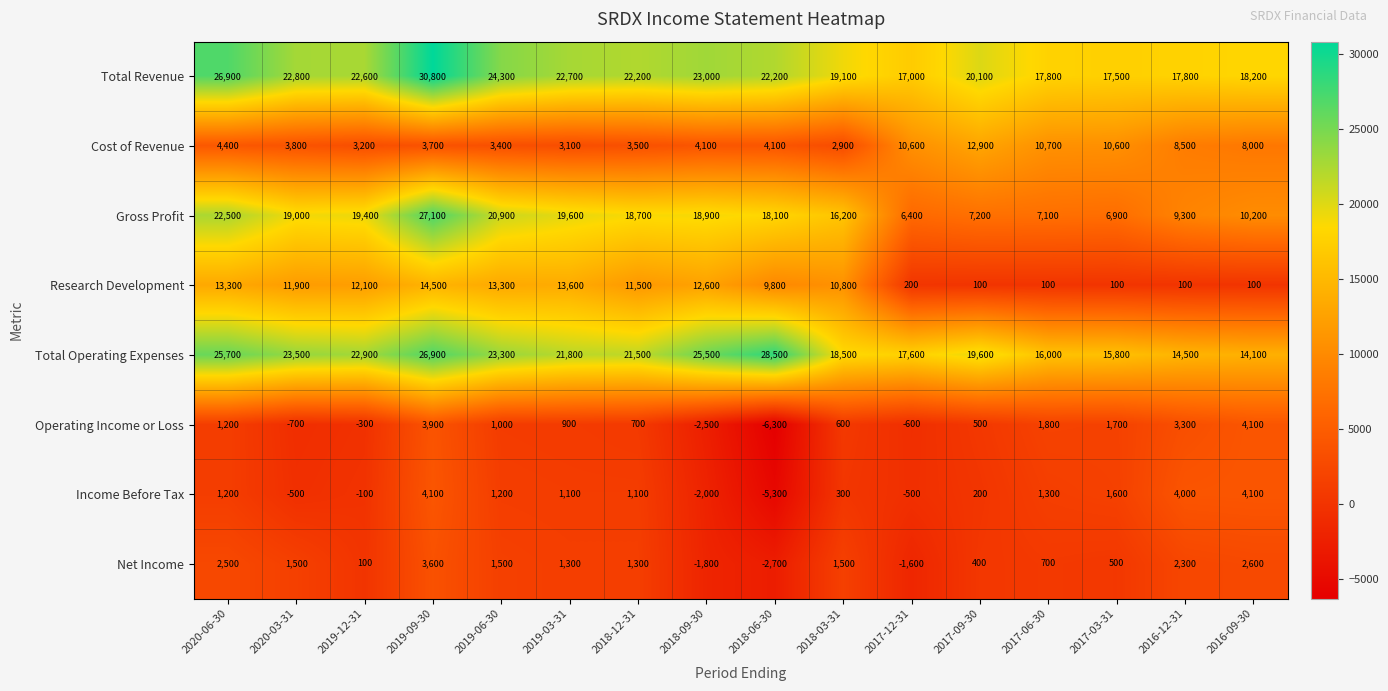

True or false: Income Before Tax has a value of 227 at 2019-03-31.

False